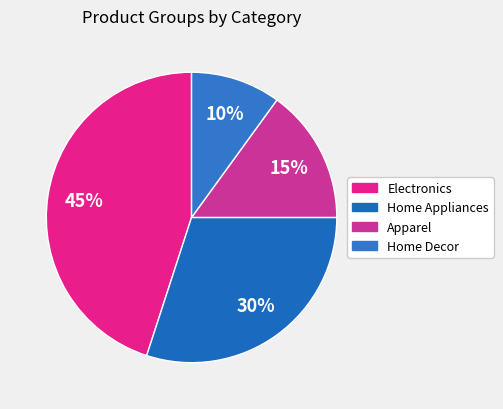

To the nearest percent, what is the difference between the Home Appliances and Electronics slice percentages?

15%